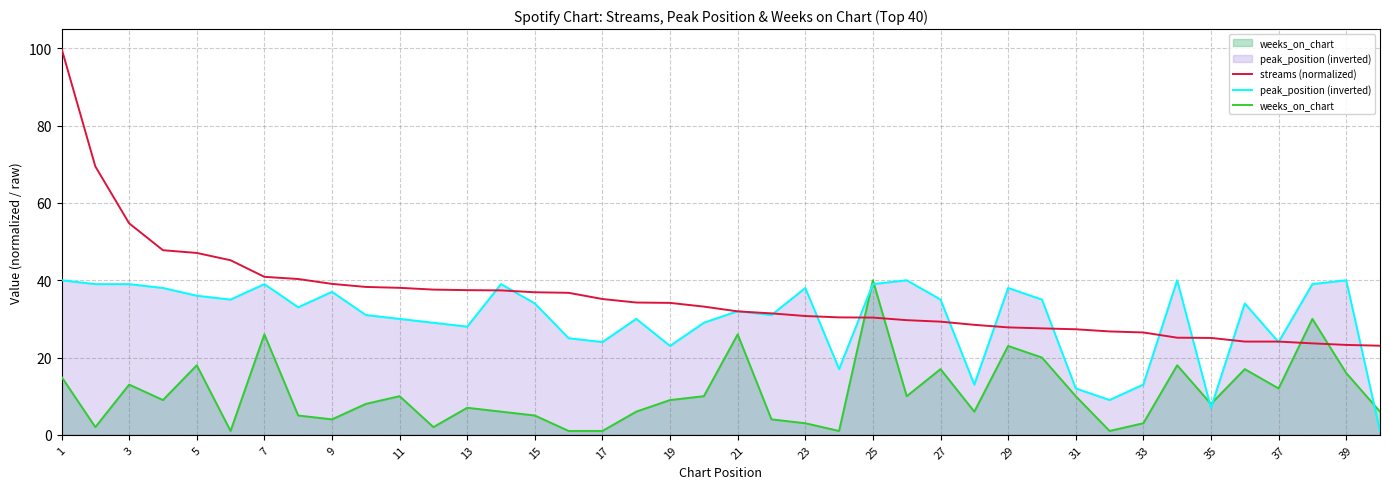

What is the difference between the maximum and minimum values in the peak_position (inverted) series?

39.0